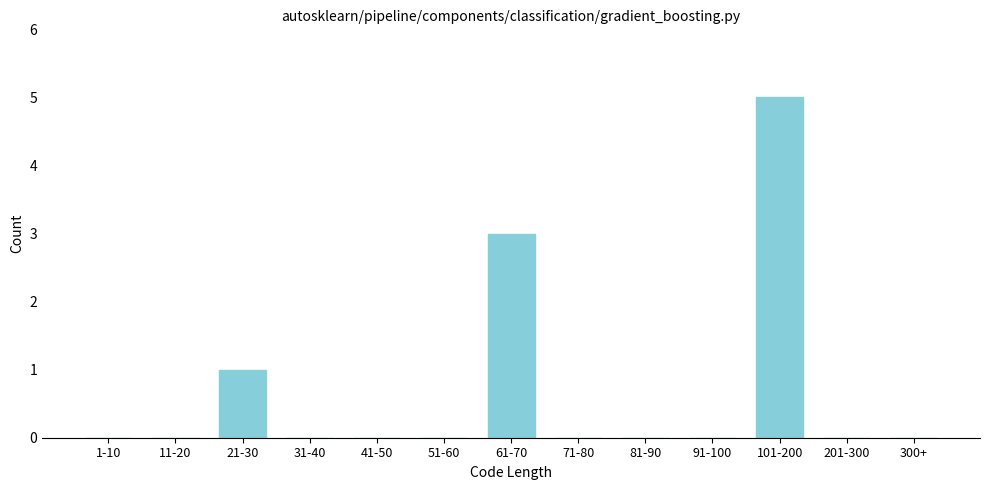

Reading right to left, what are all the values shown in this chart?

300+=0	201-300=0	101-200=5	91-100=0	81-90=0	71-80=0	61-70=3	51-60=0	41-50=0	31-40=0	21-30=1	11-20=0	1-10=0